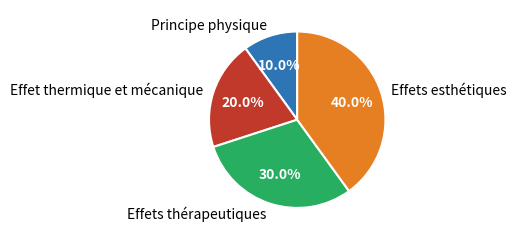

Rank the categories by value from lowest to highest.

Principe physique, Effet thermique et mécanique, Effets thérapeutiques, Effets esthétiques